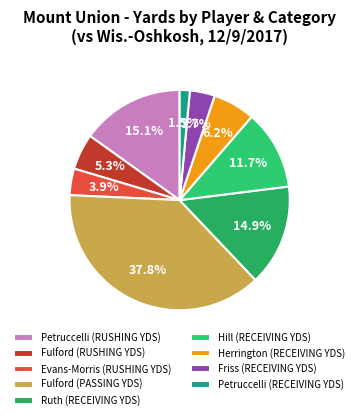

To the nearest percent, what percentage of the pie is Ruth (RECEIVING YDS)?

15%